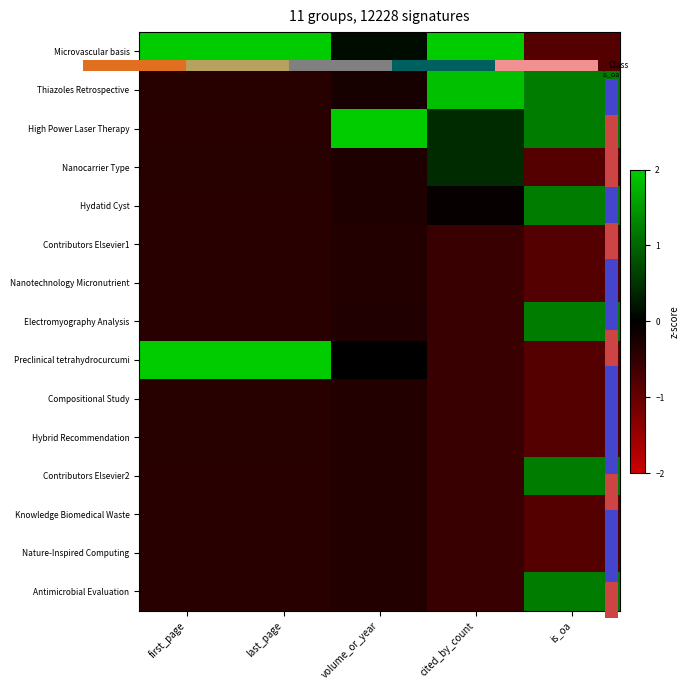

What is the spread (max minus min) of values at volume_or_year?

4.0